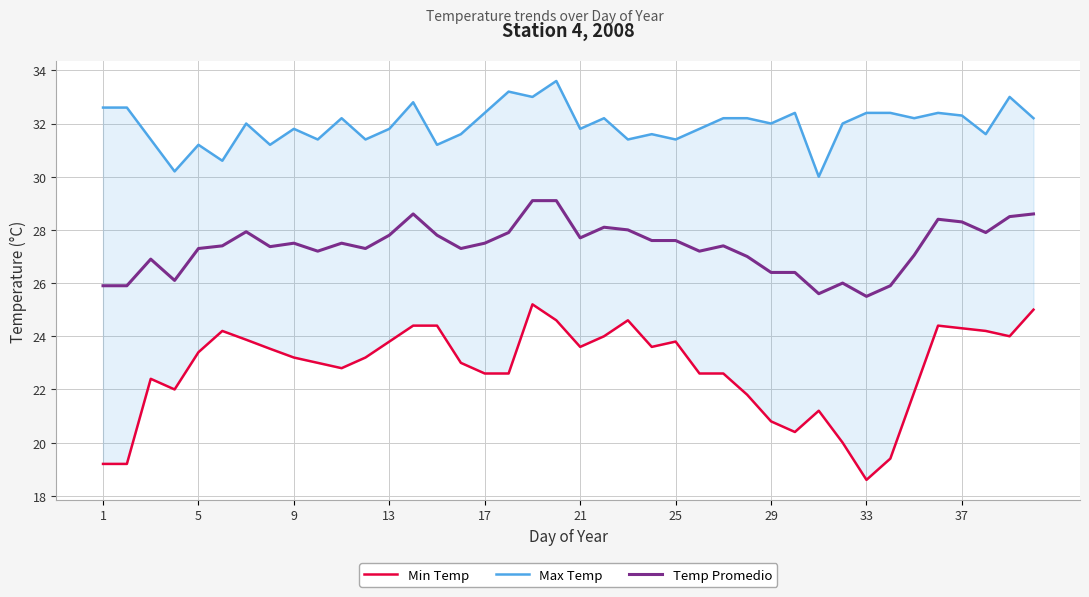

The value of Temp Promedio at 17 is 44.0. True or false?

False